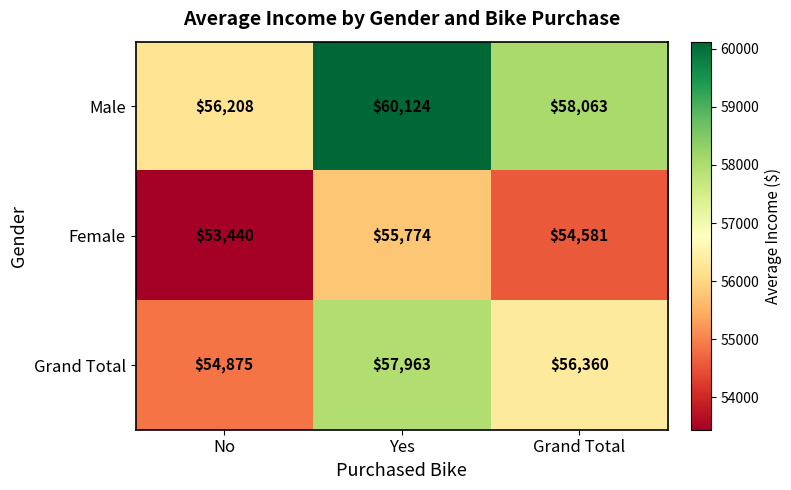

Reading right to left, what are all the values shown in this chart?

Male: Grand Total=58063	Yes=60124	No=56208
Female: Grand Total=54581	Yes=55774	No=53440
Grand Total: Grand Total=56360	Yes=57963	No=54875